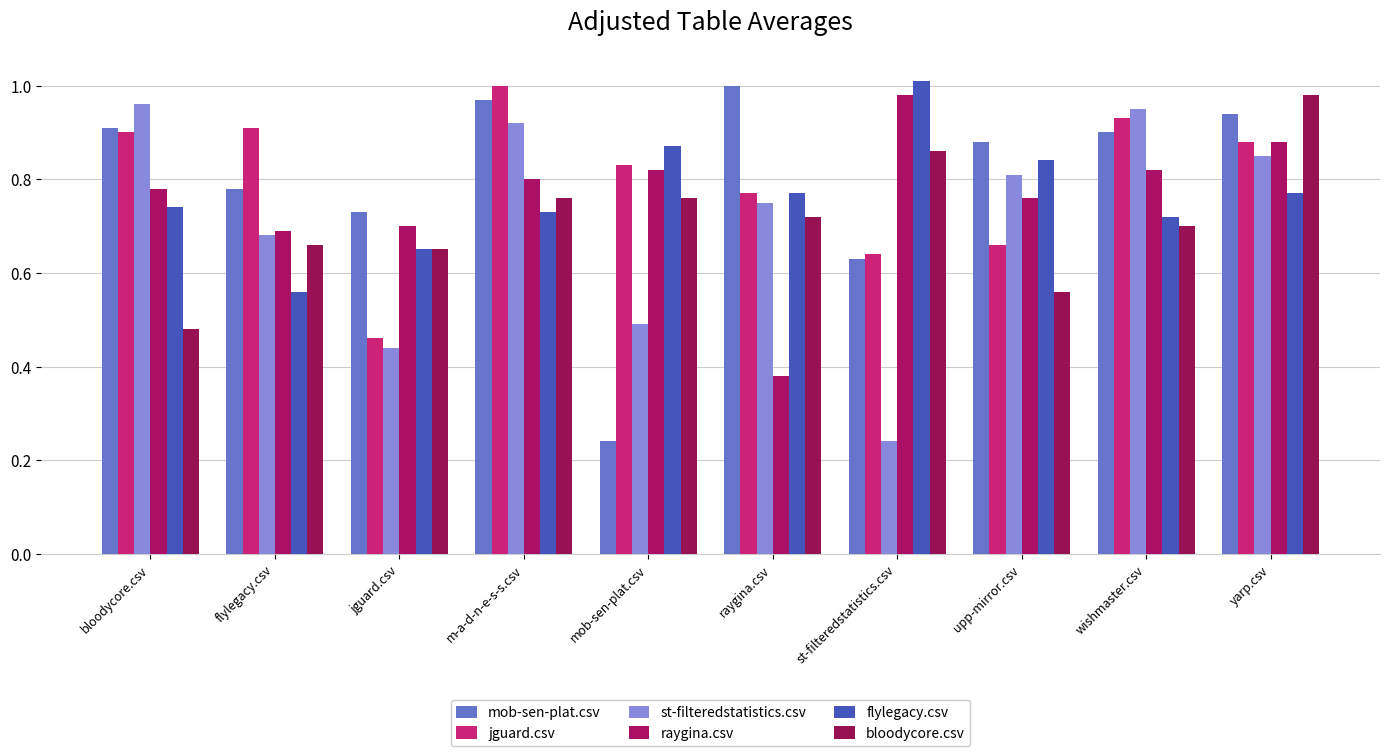

What value does the mob-sen-plat.csv series have at jguard.csv?

0.7